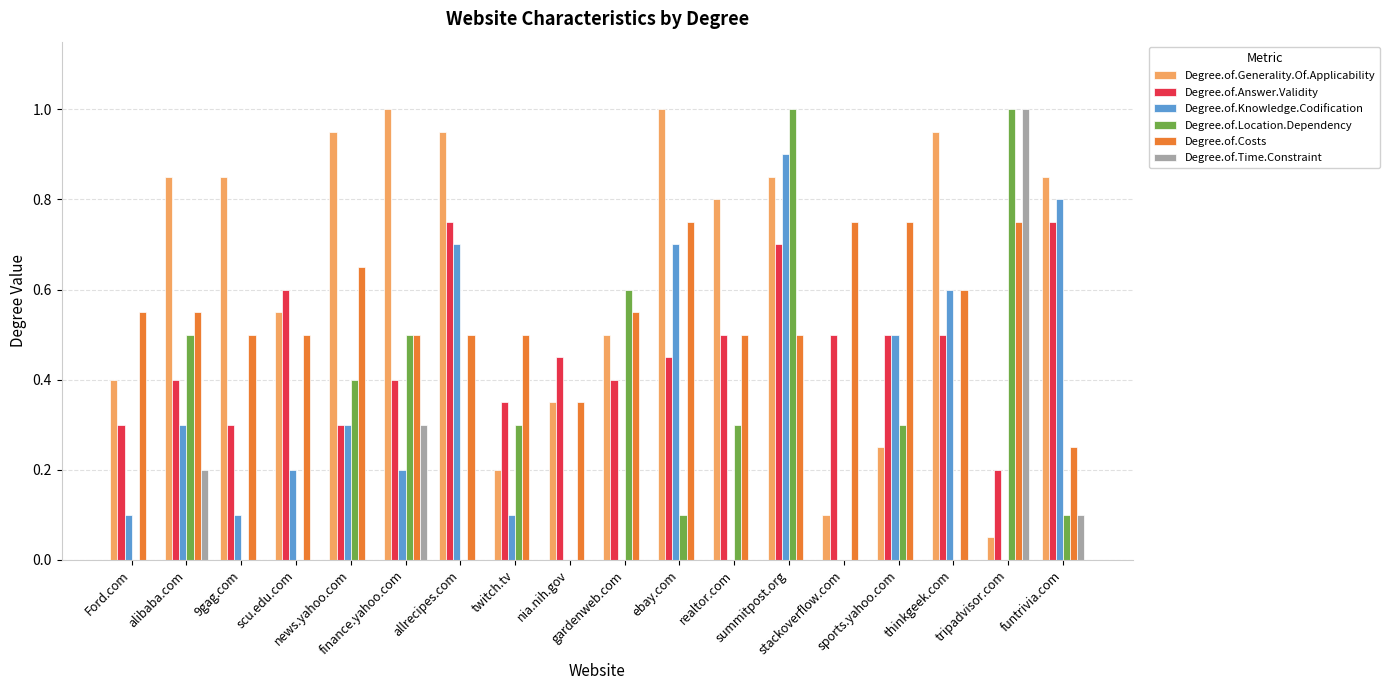

The value of Degree.of.Answer.Validity at twitch.tv is 0.6. True or false?

False